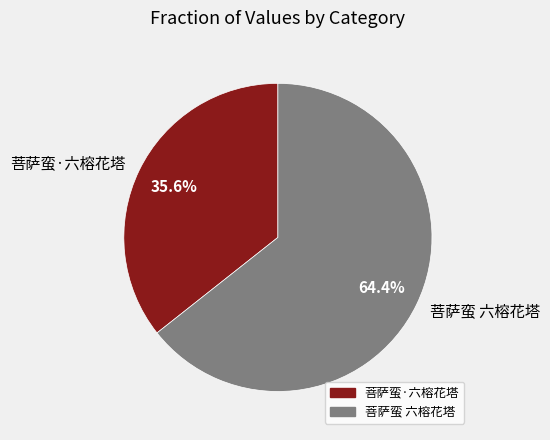

Is there any slice that represents more than half of the pie?

Yes